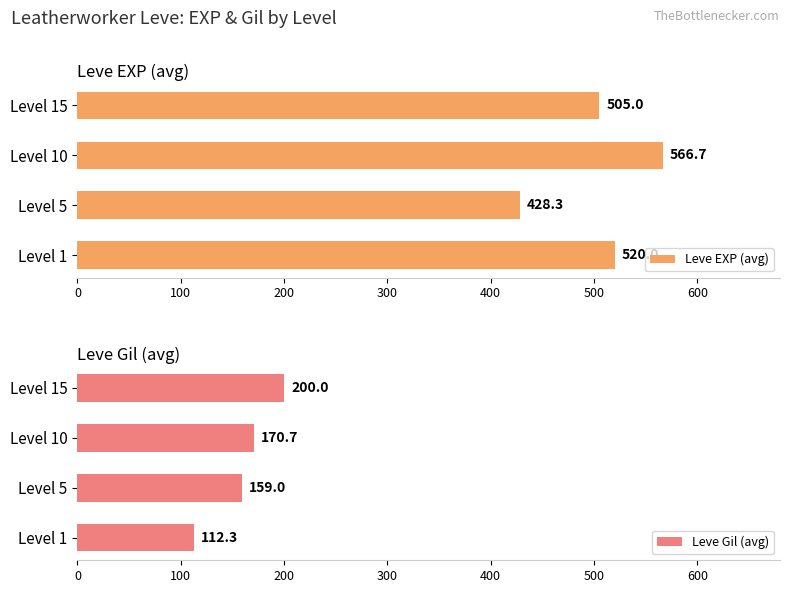

What value does the Leve EXP (avg) series have at Level 10?

566.7